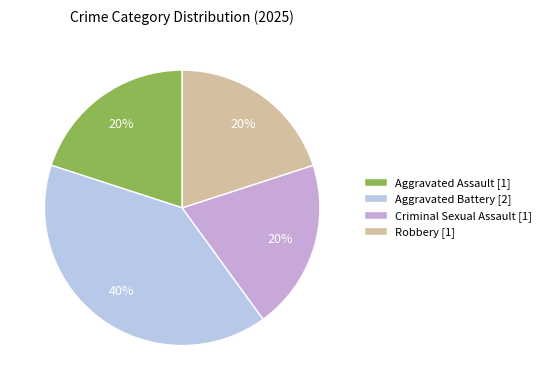

Does Aggravated Assault represent more than half of the total?

No